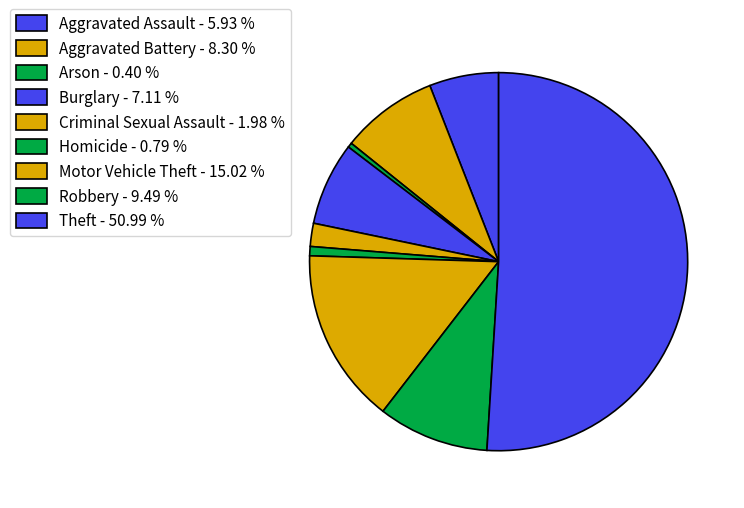

What is the ratio of the value at Homicide to the value at Motor Vehicle Theft?

0.1